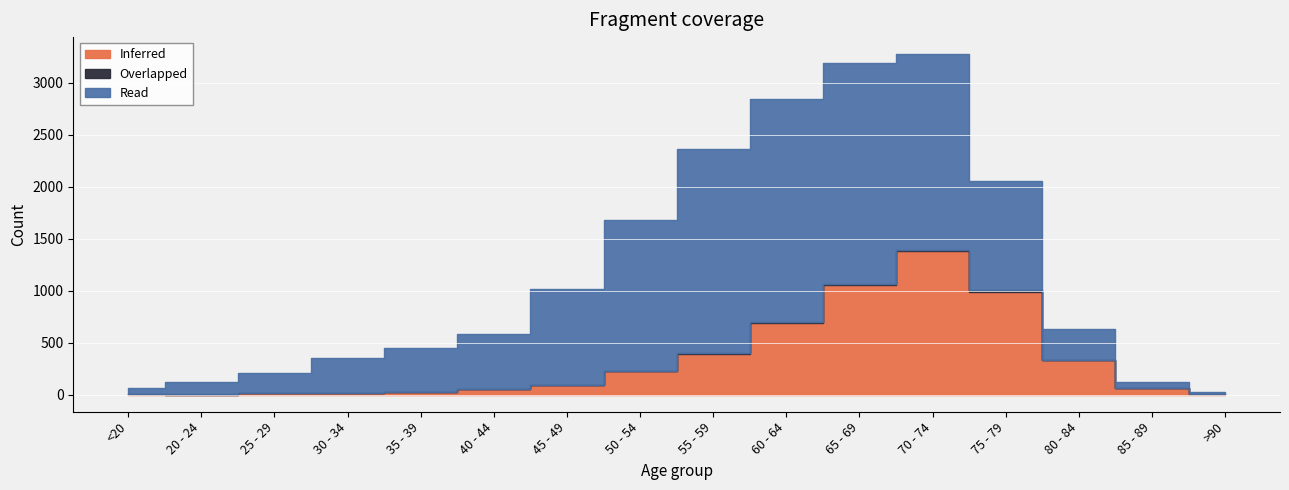

True or false: Inferred and Read intersect in this chart.

True